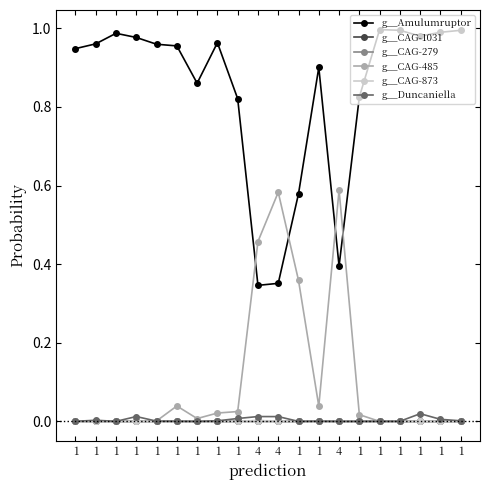

Is this an area chart (filled region under the line)?

No